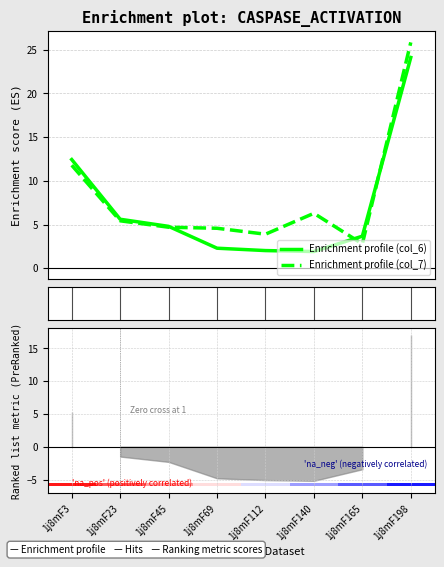

At which label does Enrichment profile (col_7) reach its peak?

1j8mF198